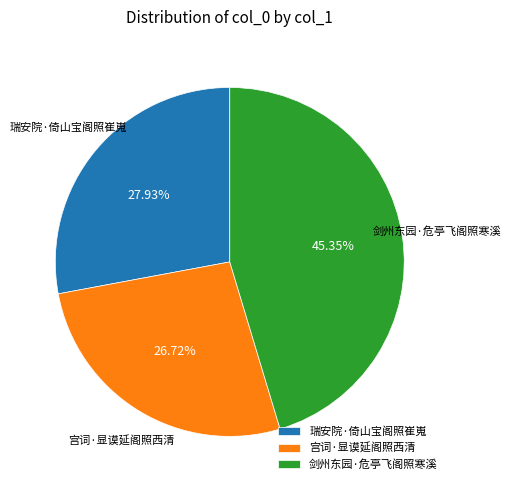

Combined, what portion of the pie is 宫词·显谟延阁照西清 and 剑州东园·危亭飞阁照寒溪?

72.1%